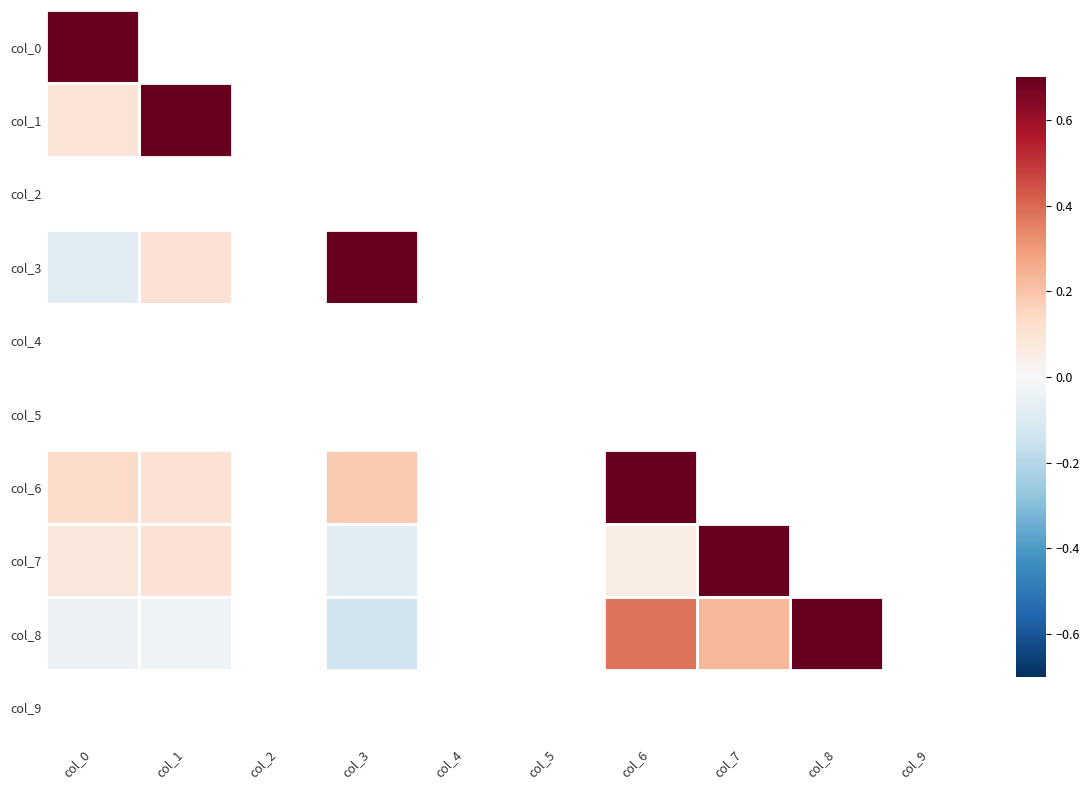

True or false: col_6 has a value of 0.1 at col_1.

True